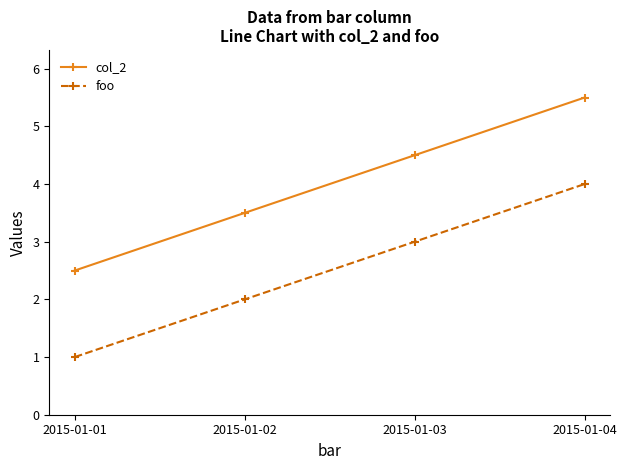

Is this an area chart (filled region under the line)?

No